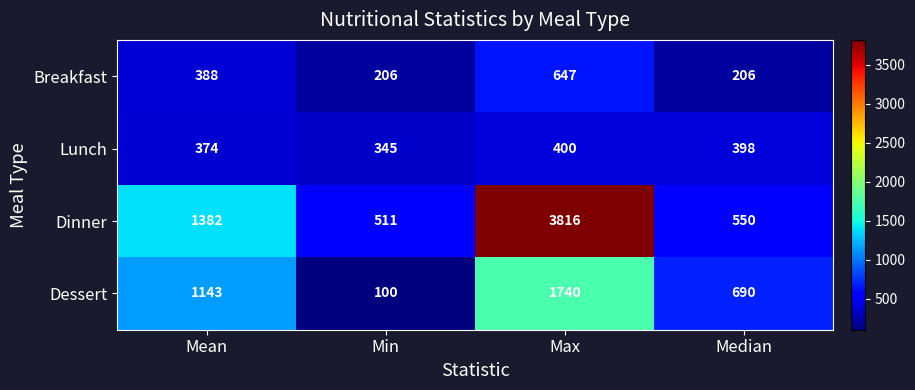

Reading left to right, extract all data points from this chart.

Breakfast: 388	206	647	206
Lunch: 374	345	400	398
Dinner: 1382	511	3816	550
Dessert: 1143	100	1740	690